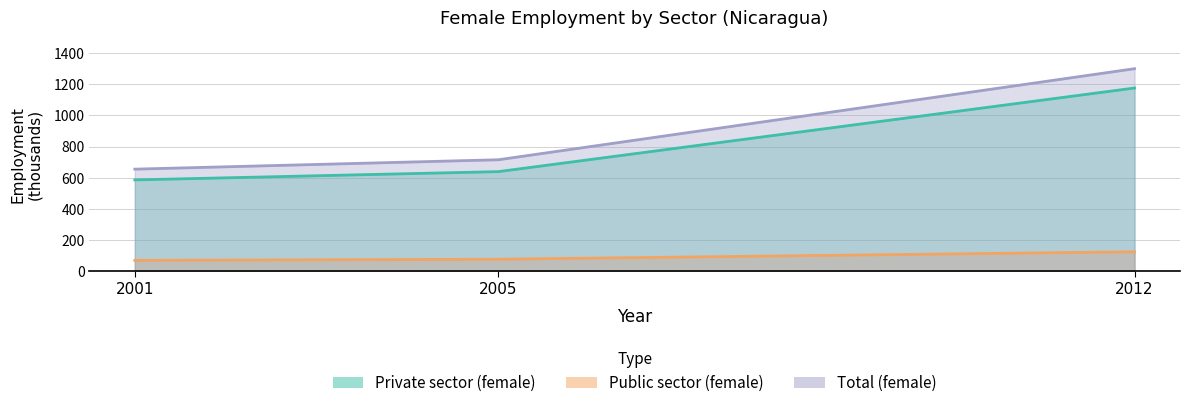

List the series in order of their peak value, highest first.

Total (female), Private sector (female), Public sector (female)